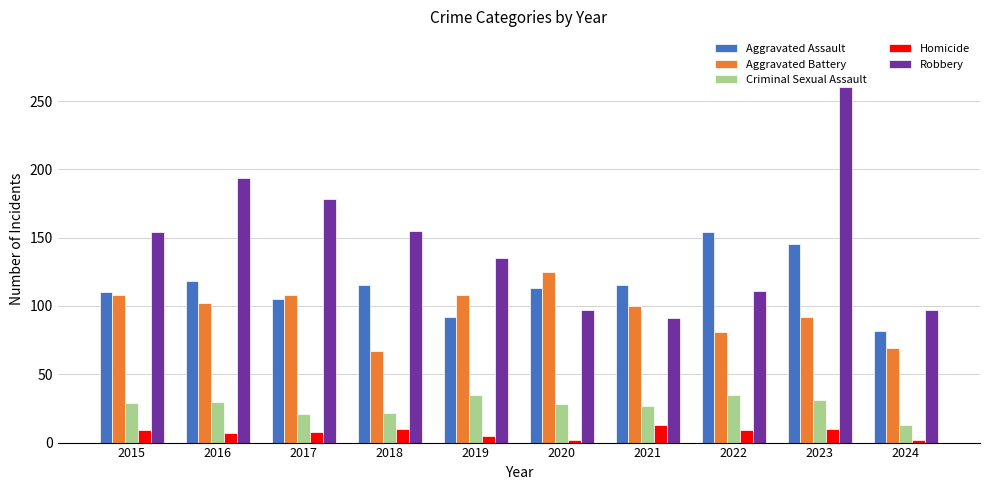

Which series has the largest range (max minus min)?

Robbery